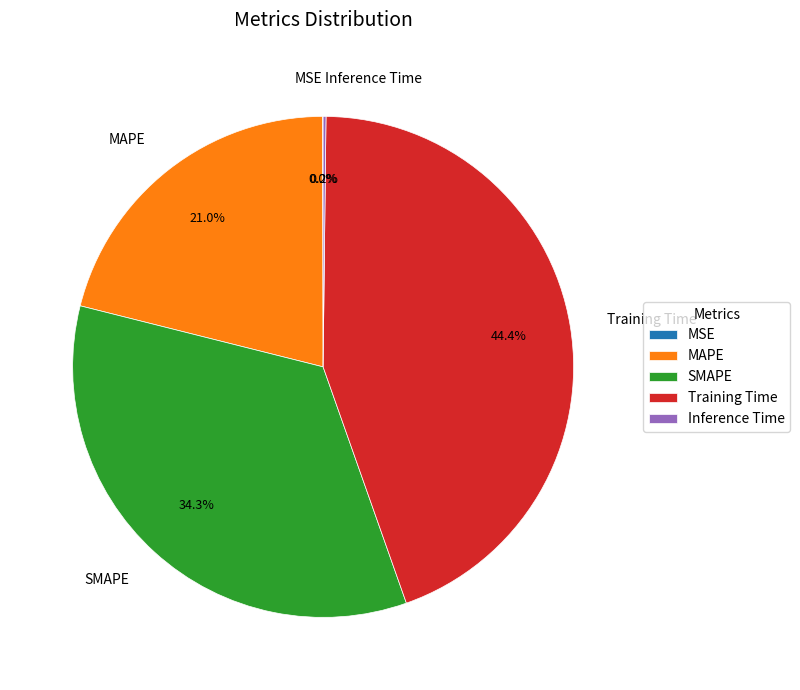

Does SMAPE account for over 50% of the chart?

No